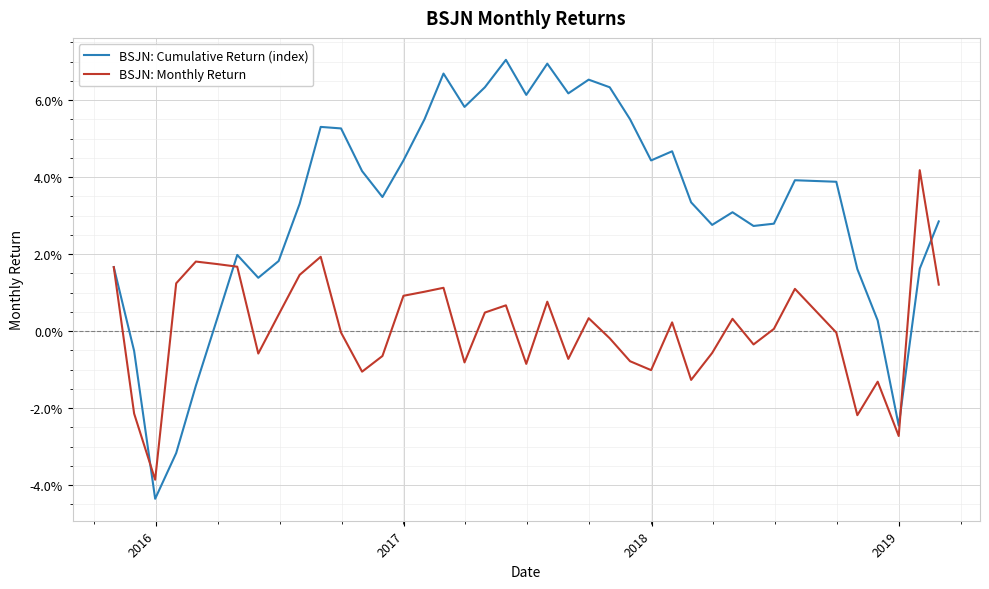

What are all the series names shown in the legend?

BSJN: Cumulative Return (index), BSJN: Monthly Return